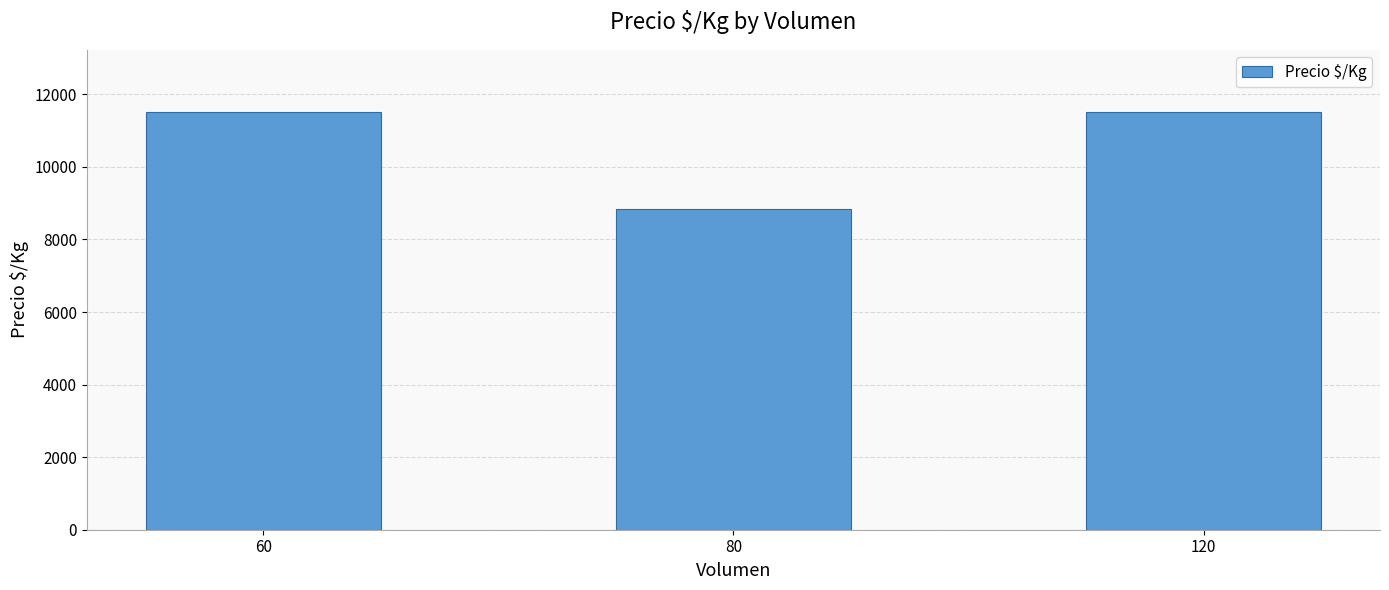

What is the difference between the maximum and minimum values?

2669.8